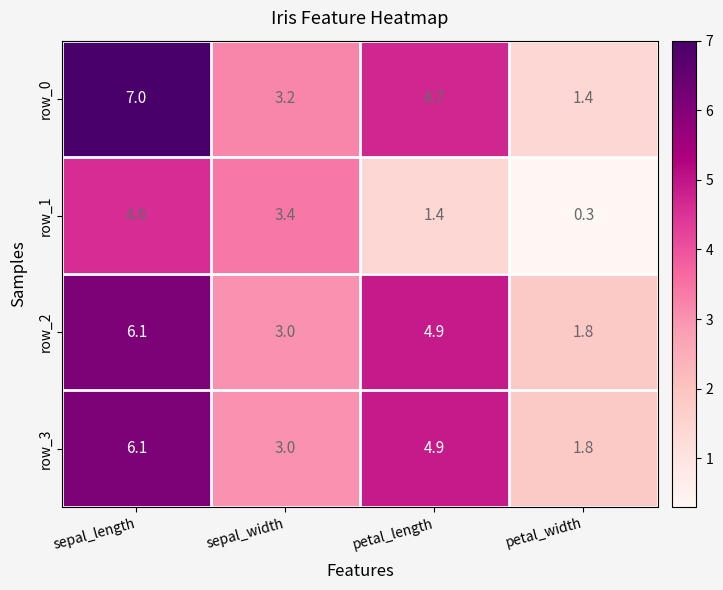

Which label corresponds to the smallest value in the chart?

petal_width